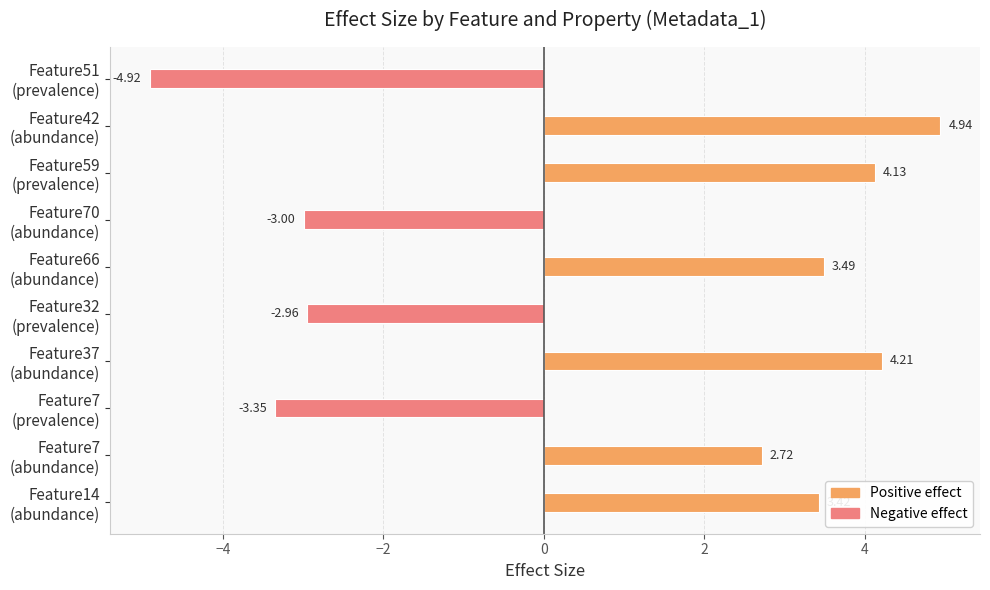

Count the number of categories in the chart.

10